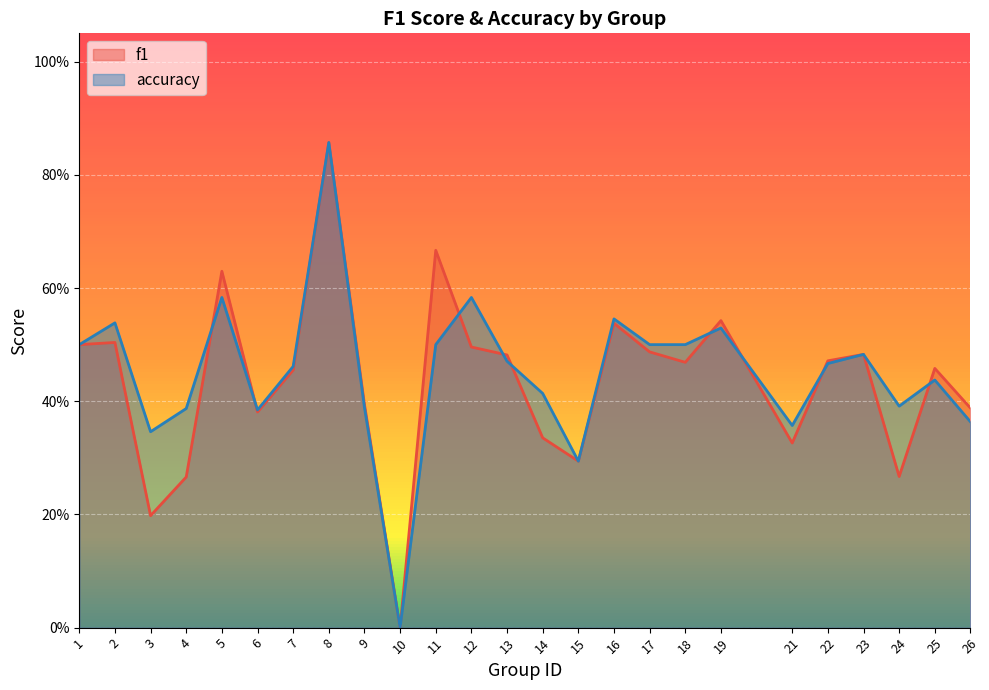

Which series changed the most between 11 and 16?

f1